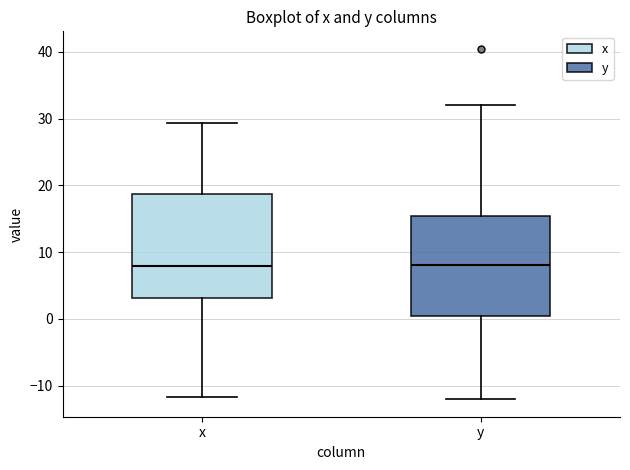

Reading left to right, transcribe this box plot: for each box, give where its median line is, the range the box spans, and where its two whiskers end, as read against the y-axis. The values are not printed on the chart, so give them approximately, as read against the axis.

x: median 8, box 3 to 19, whiskers -12 to 29
y: median 8, box 0 to 15, whiskers -12 to 32